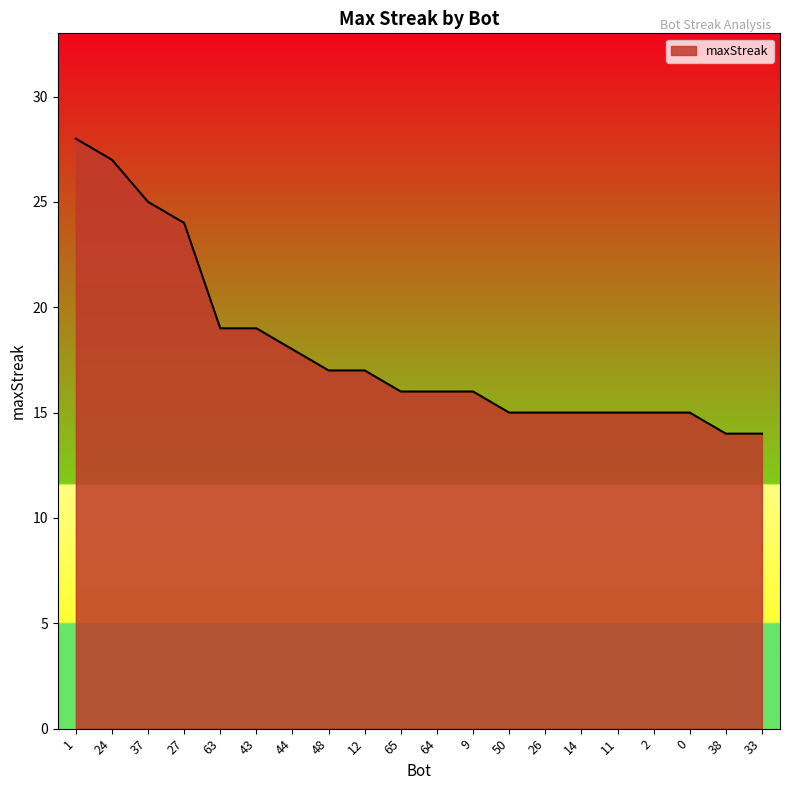

What is the change in value from 63 to 44?

-1